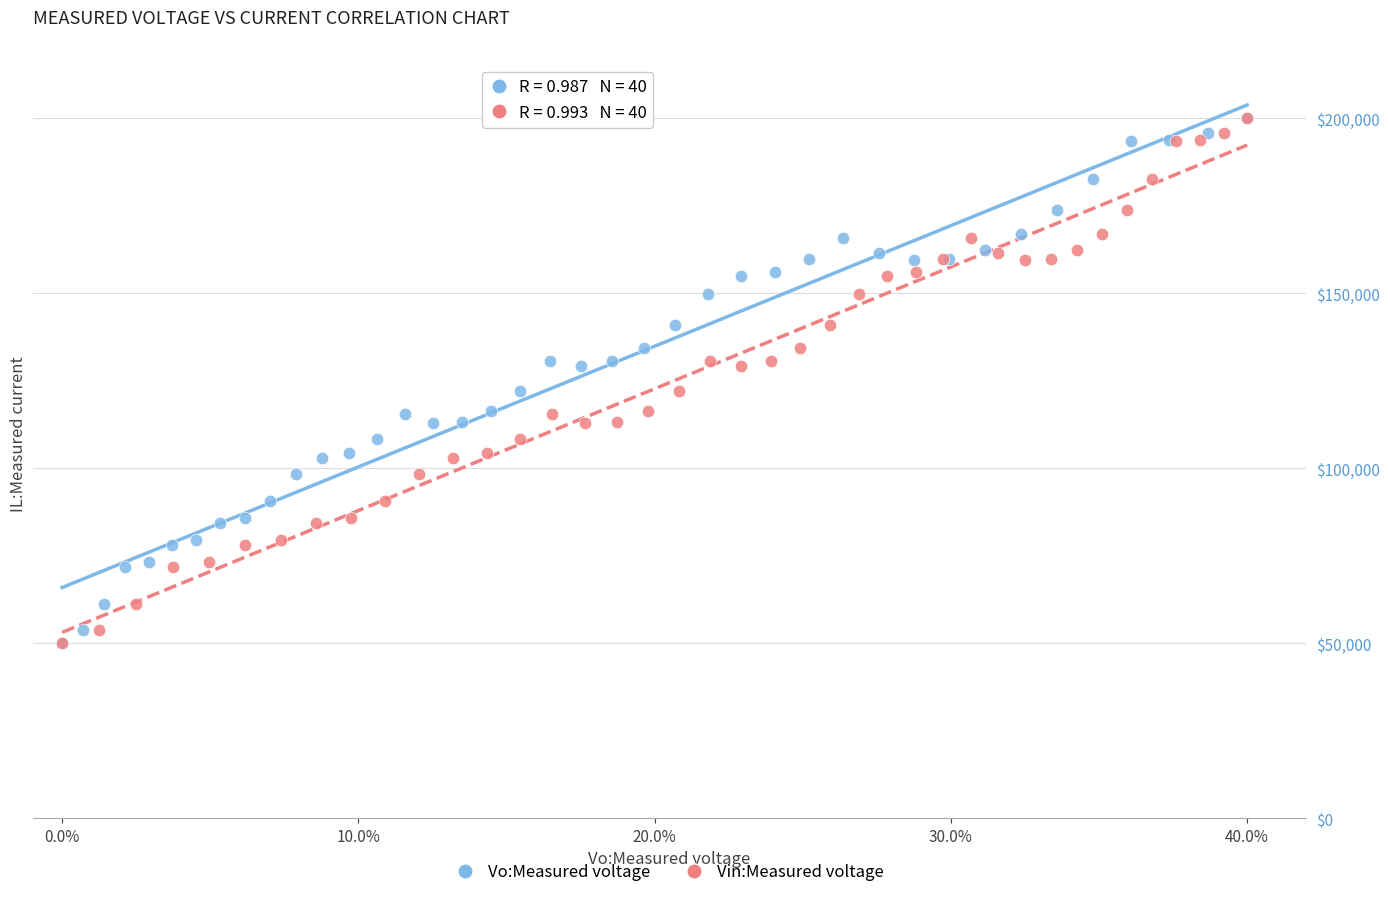

What are all the series names shown in the legend?

Vo:Measured voltage, Vin:Measured voltage